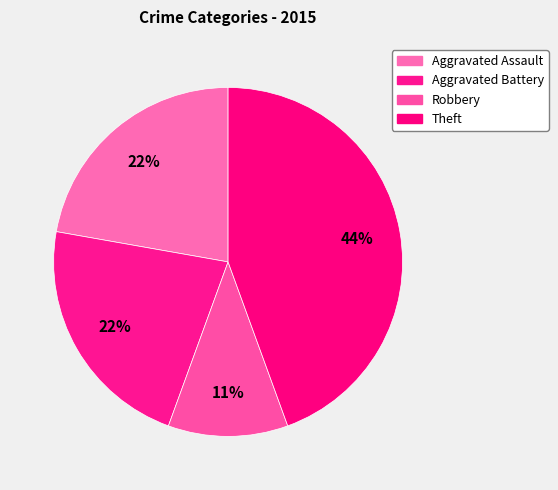

Count the number of slices in the pie.

4